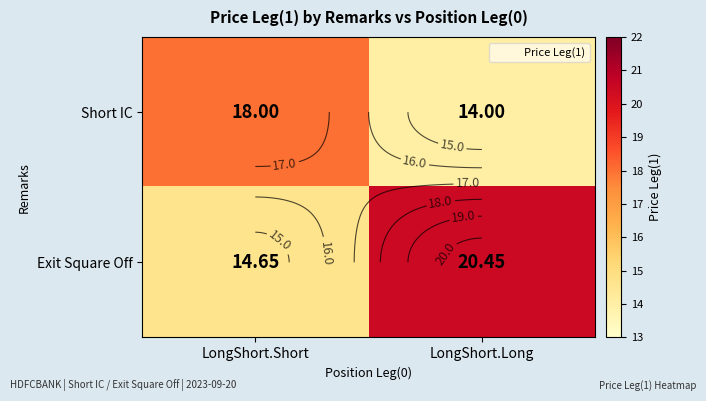

Is it true that Short IC equals 26.6 at LongShort.Short?

False